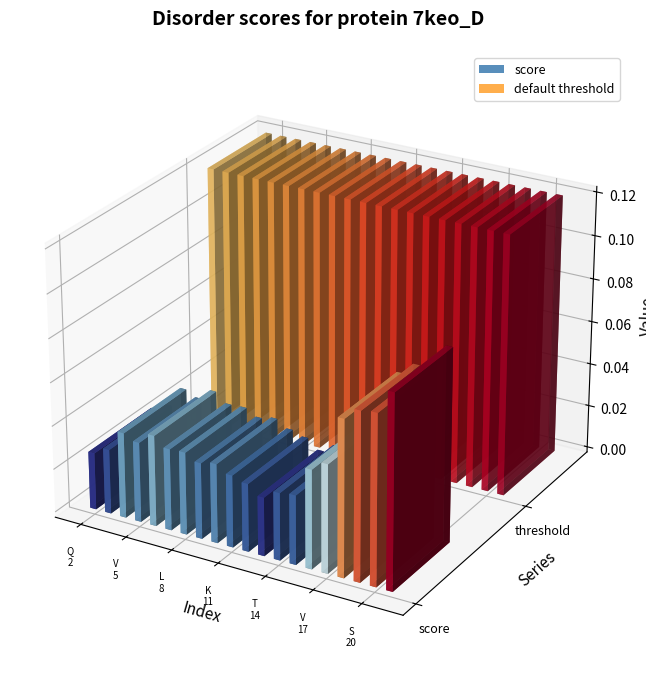

At which category is the sum across all series the highest?

D